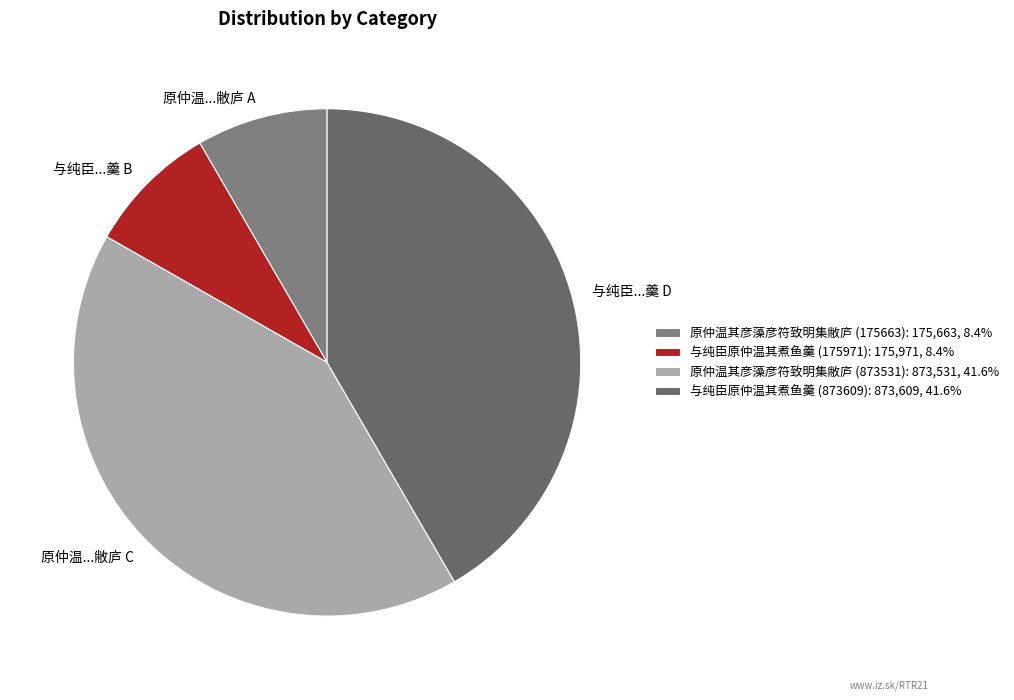

Does 原仲温其彦藻彦符致明集敝庐 (175663) represent more than half of the total?

No